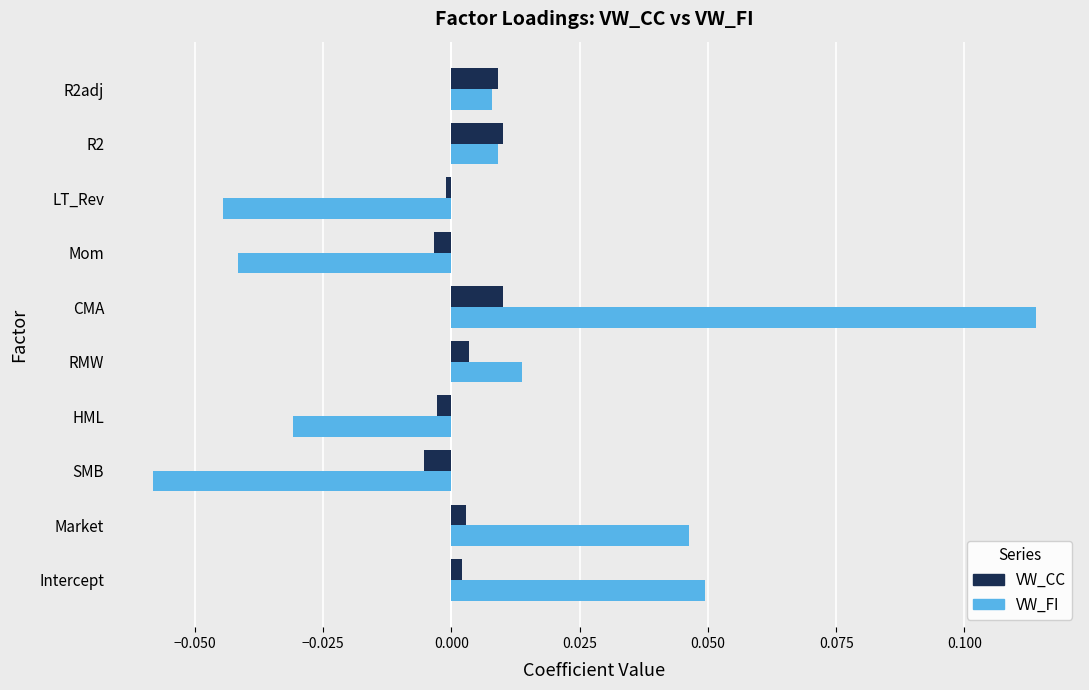

Rank the series by their maximum value, from lowest to highest.

VW_CC, VW_FI